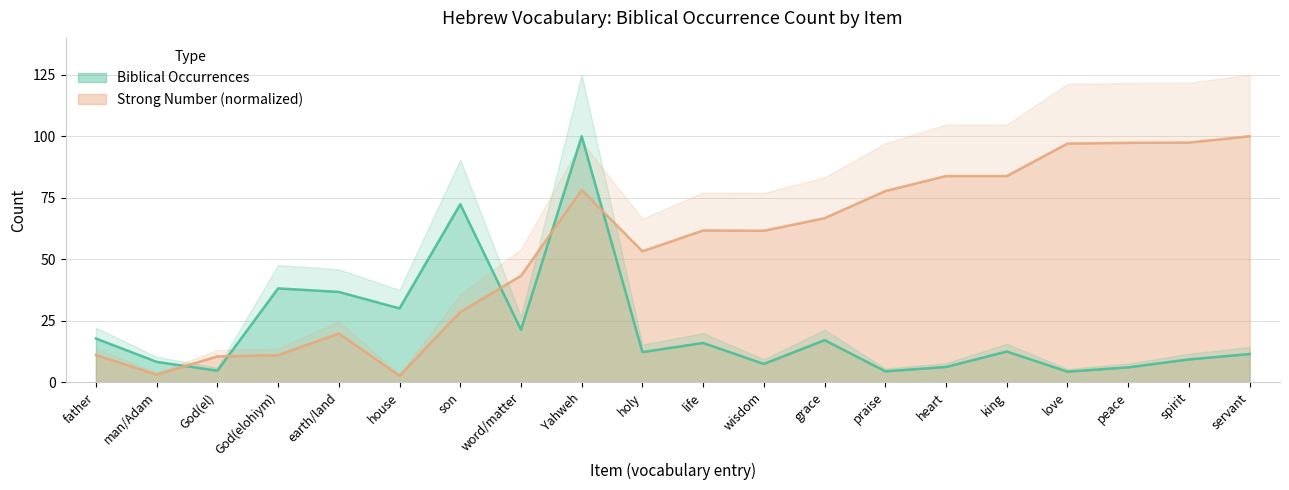

The value of Biblical Occurrences at spirit is 9.2. True or false?

True